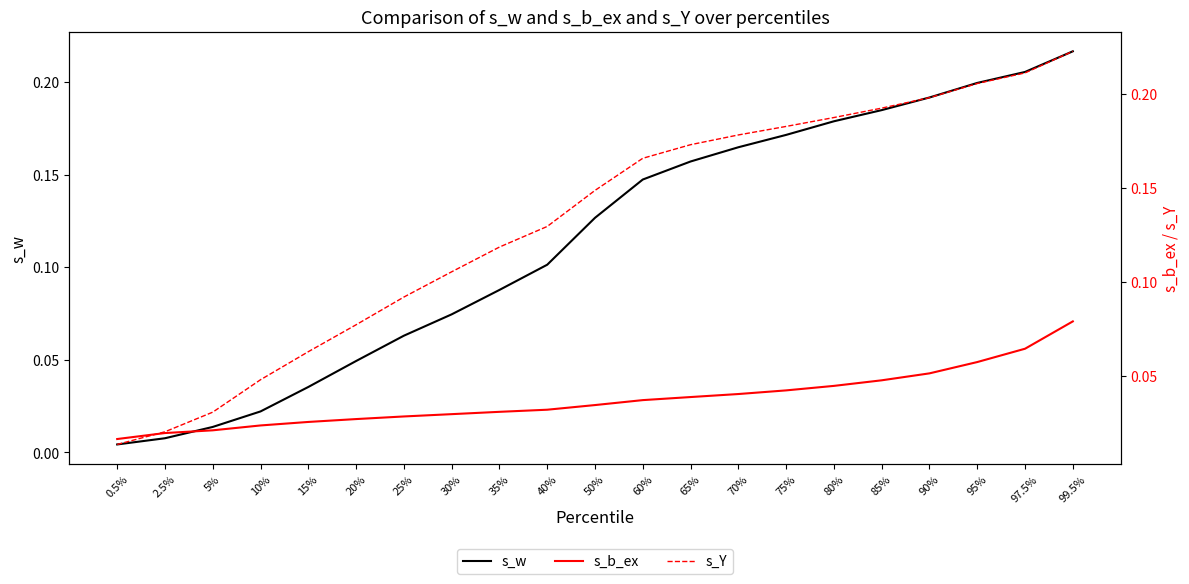

What is the difference between the s_w values at 90% and 5%?

0.2